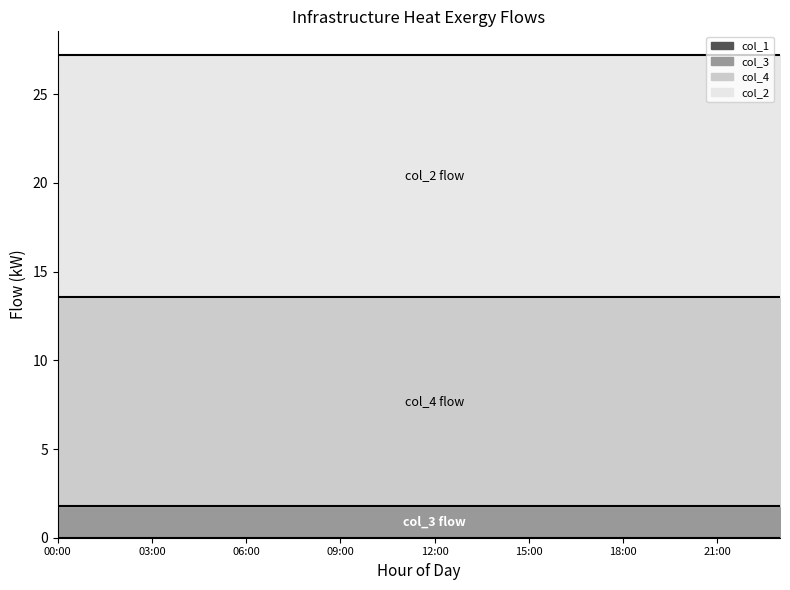

At how many categories does at least one series exceed 10?

24